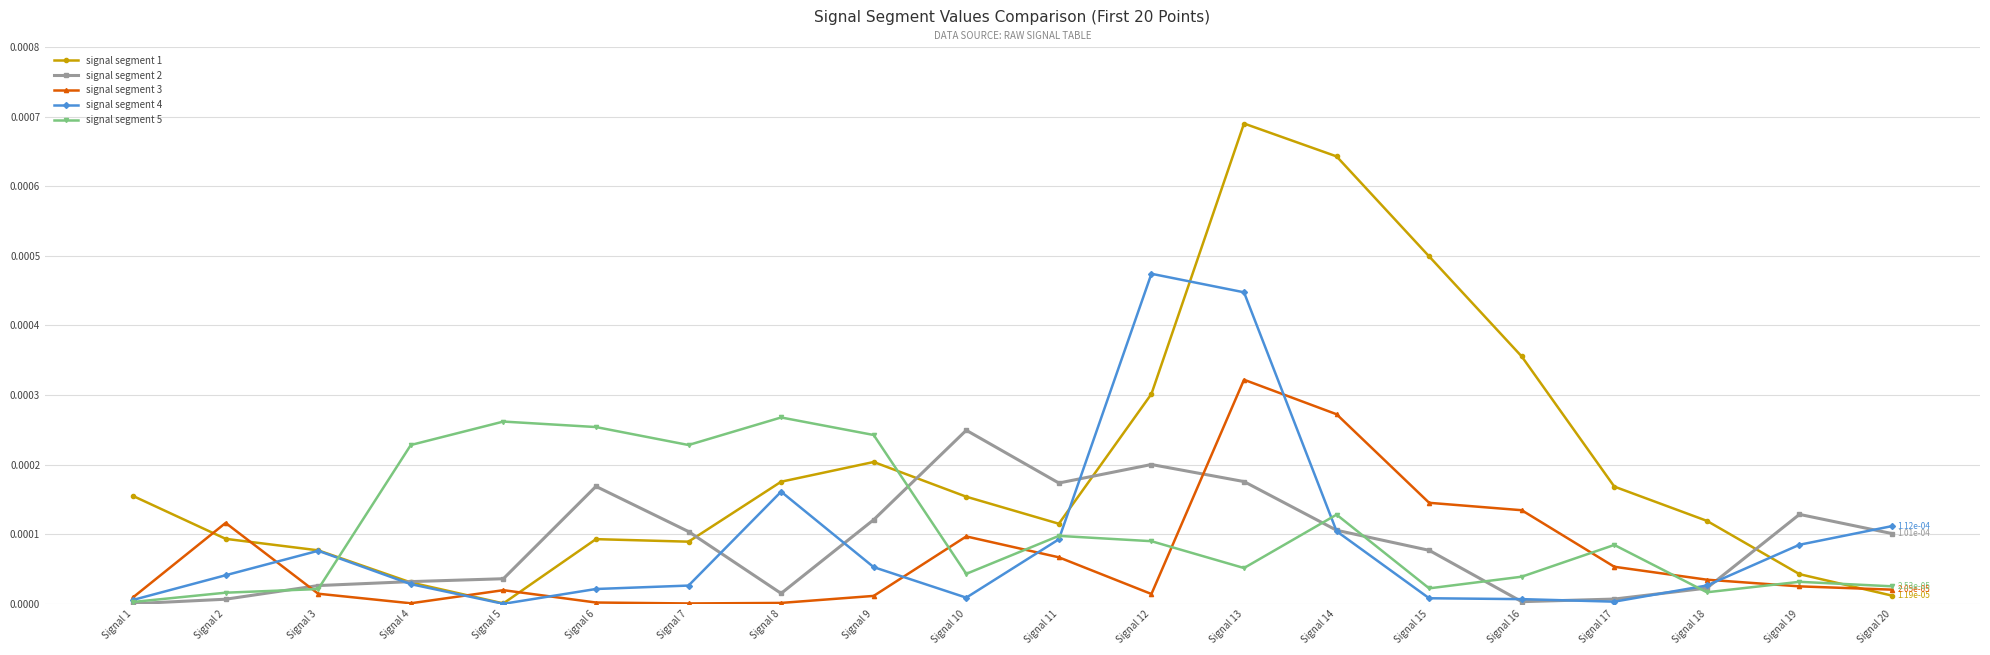

At which category does signal segment 4 reach its first local peak?

Signal 3